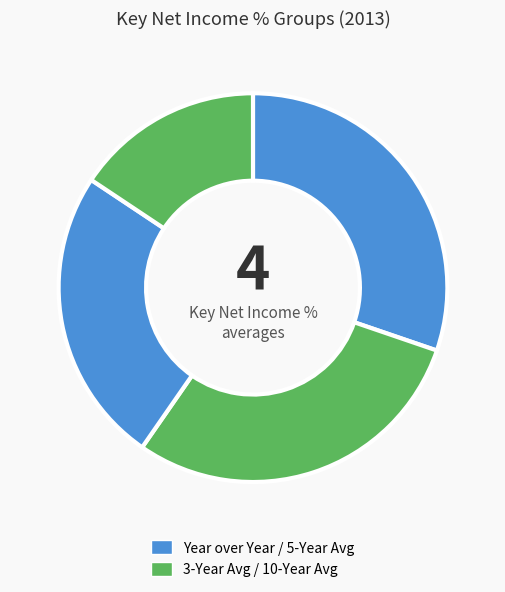

How many slices are in this pie chart?

4